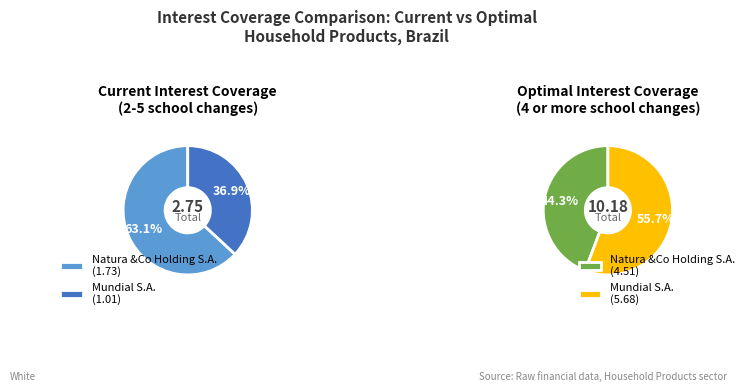

Is the sum of Mundial S.A. and Natura &Co Holding S.A. greater than half?

Yes